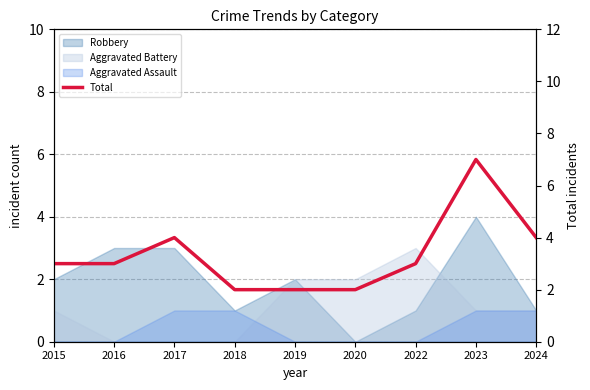

Where does the data first go above 3?

2017